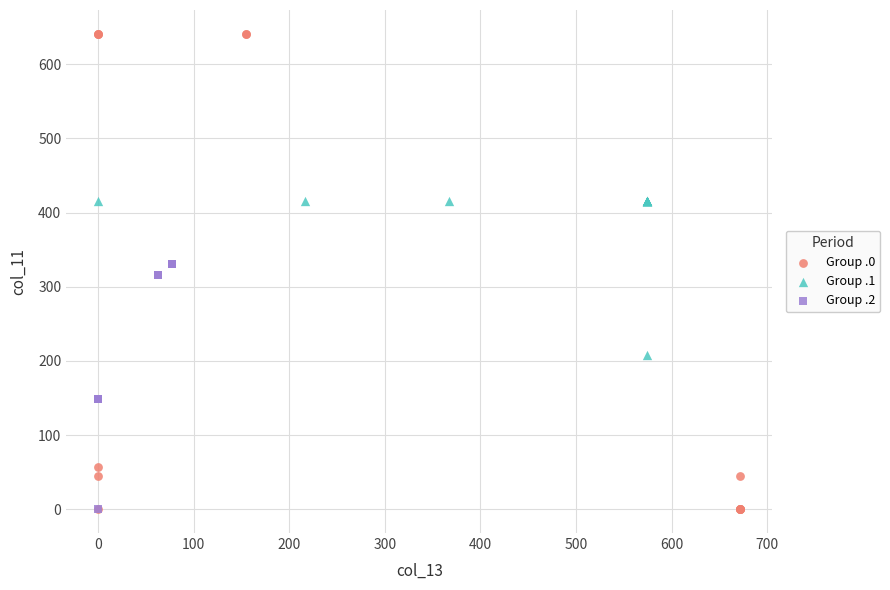

Which series reaches the maximum Y coordinate?

Group .0